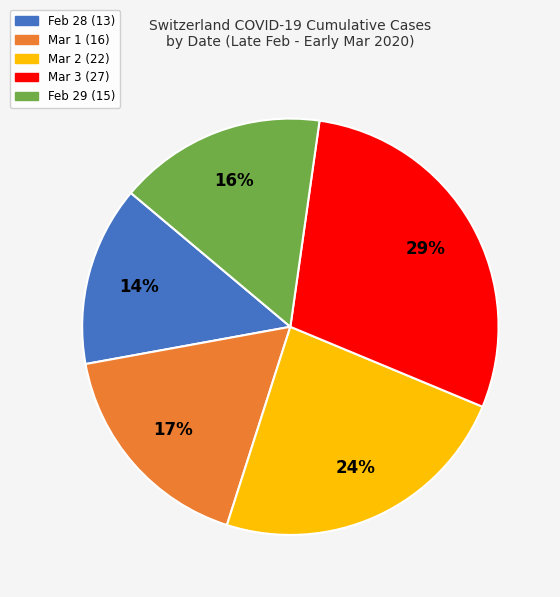

What is the ratio of the value at Mar 3 (27) to the value at Mar 1 (16)?

1.7